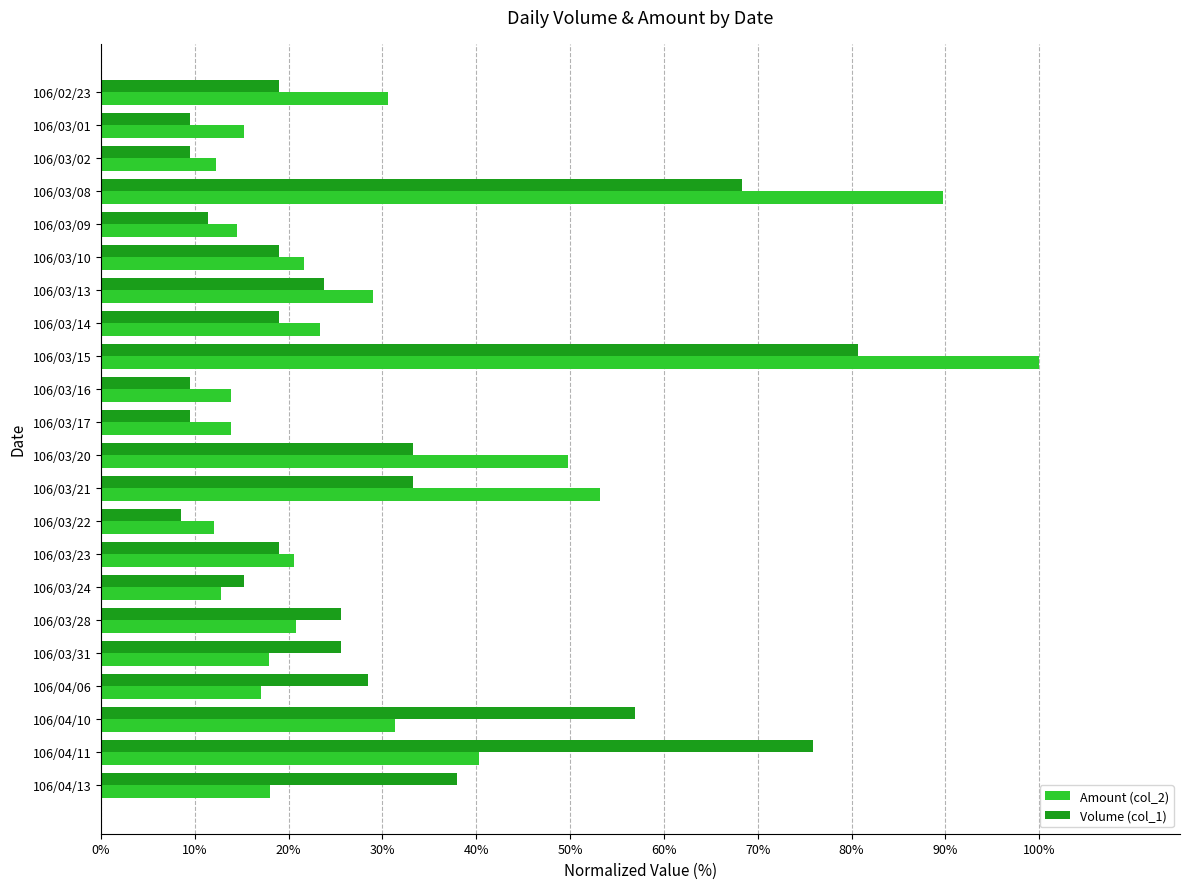

Rank the series by their maximum value, from lowest to highest.

Volume (col_1), Amount (col_2)